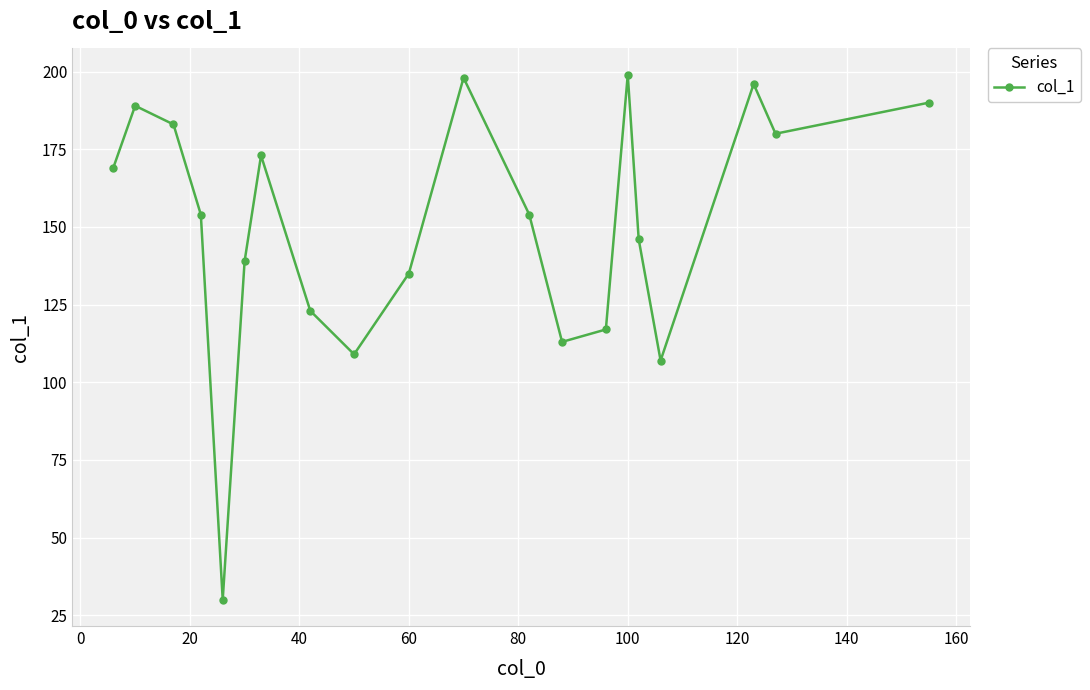

What is the maximum value shown in the chart?

199